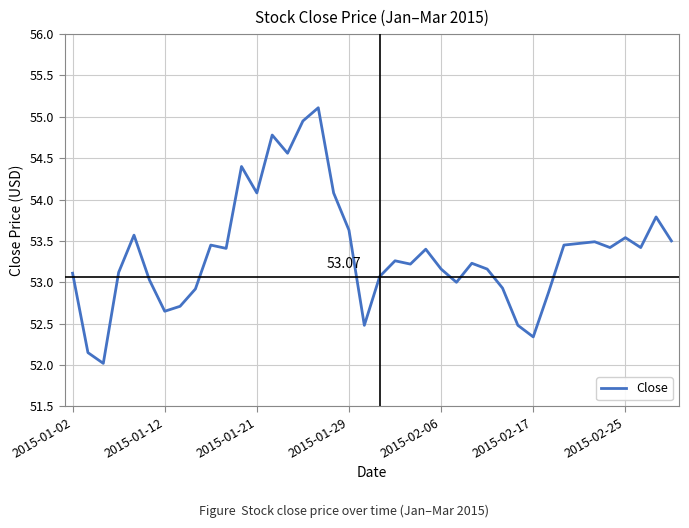

What is the difference between the maximum and minimum values?

3.1